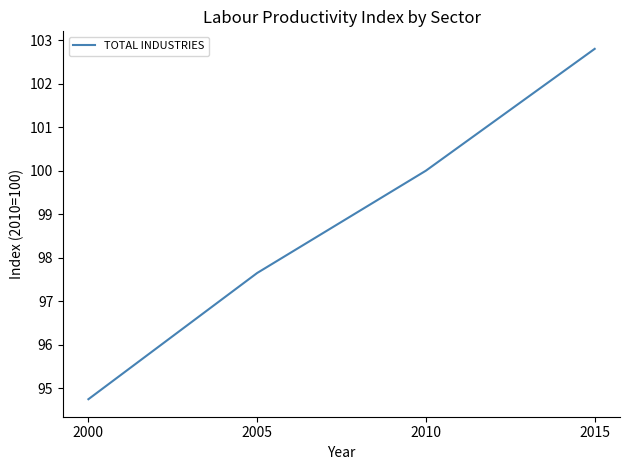

Is this an area chart (filled region under the line)?

No